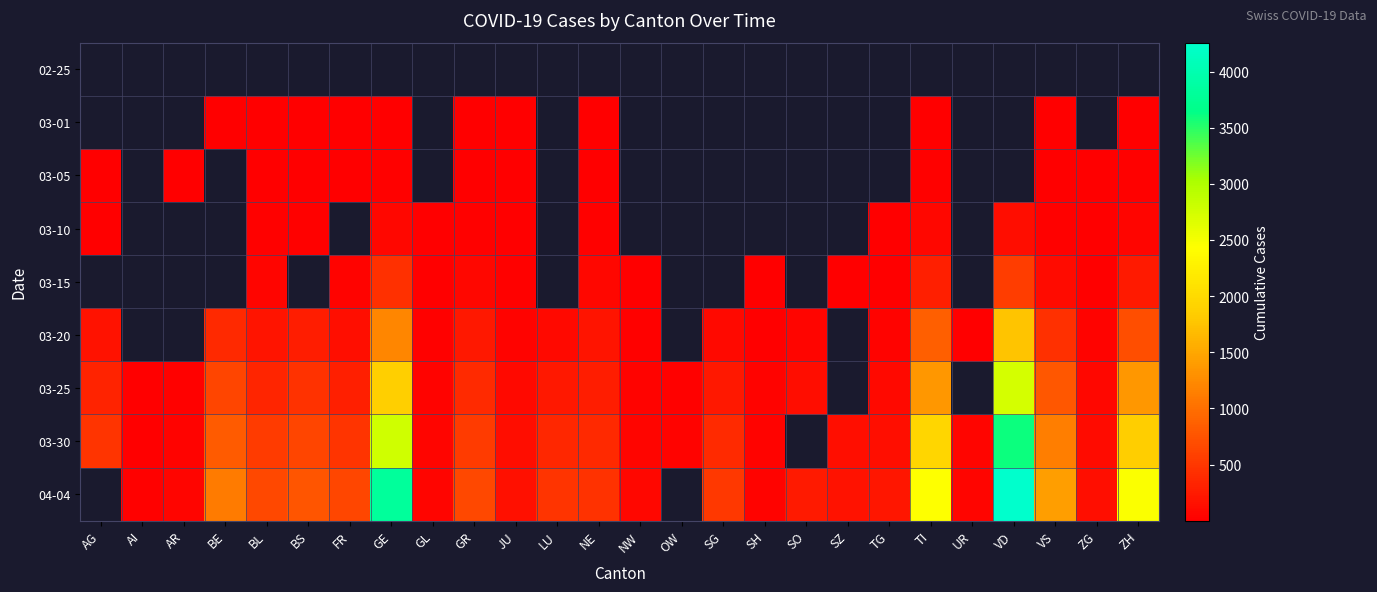

What is the difference between the maximum and second lowest values in the 03-25 series?

2711.0